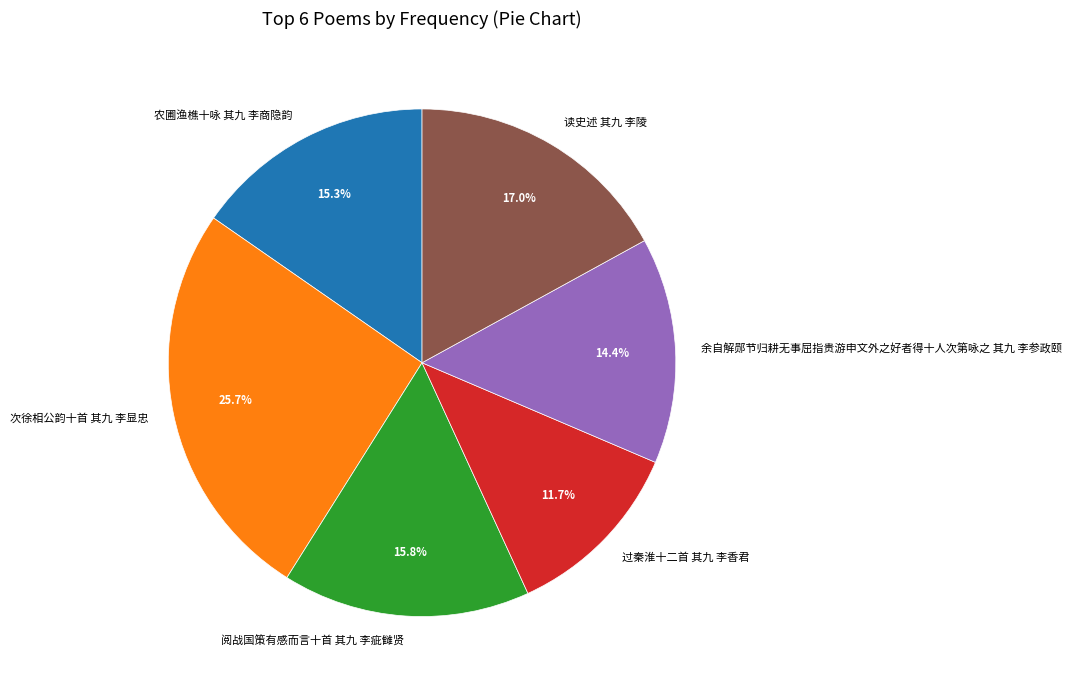

Which slice is the largest?

次徐相公韵十首 其九 李显忠